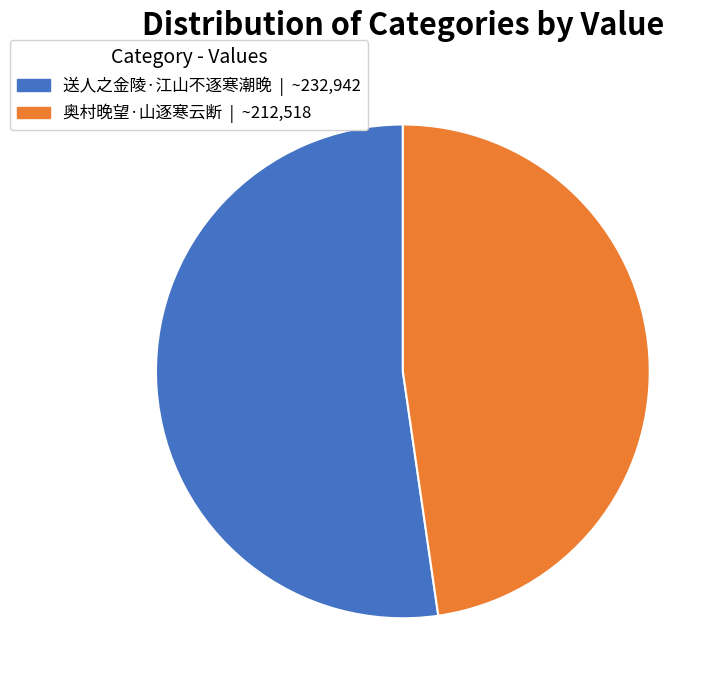

Which slice is the largest?

送人之金陵·江山不逐寒潮晚